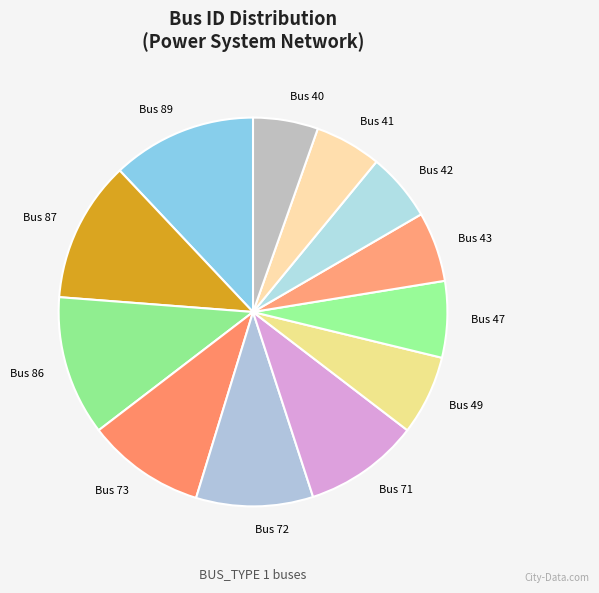

Which has a higher value, Bus 41 or Bus 86?

Bus 86